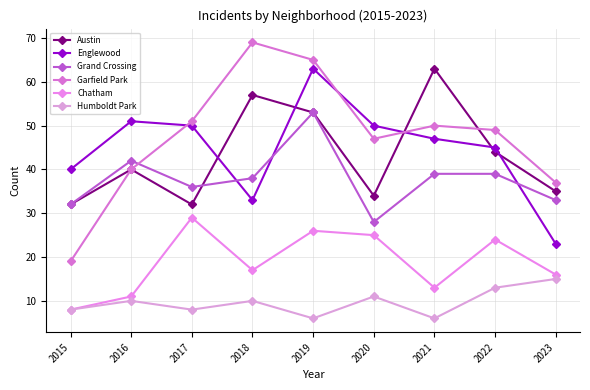

Where is Englewood nearest to the value 43?

2022